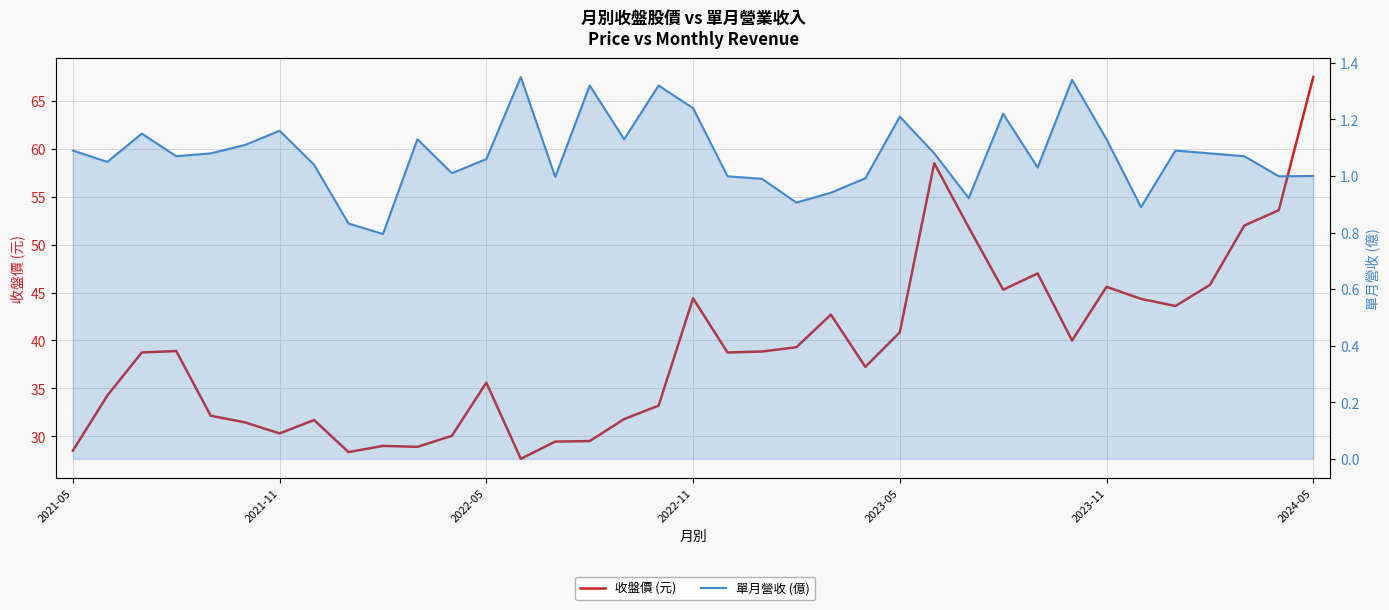

What is the average value of the 收盤價 (元) series?

39.1